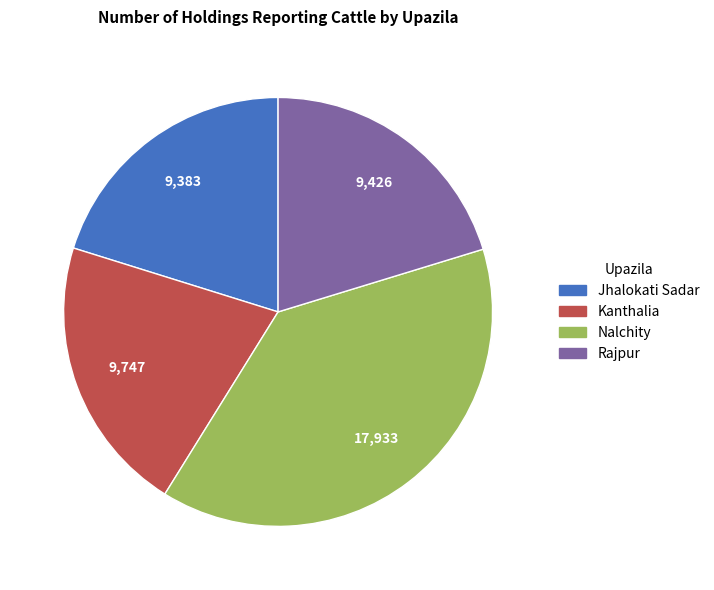

Do Rajpur and Nalchity together represent more than half of the pie?

Yes